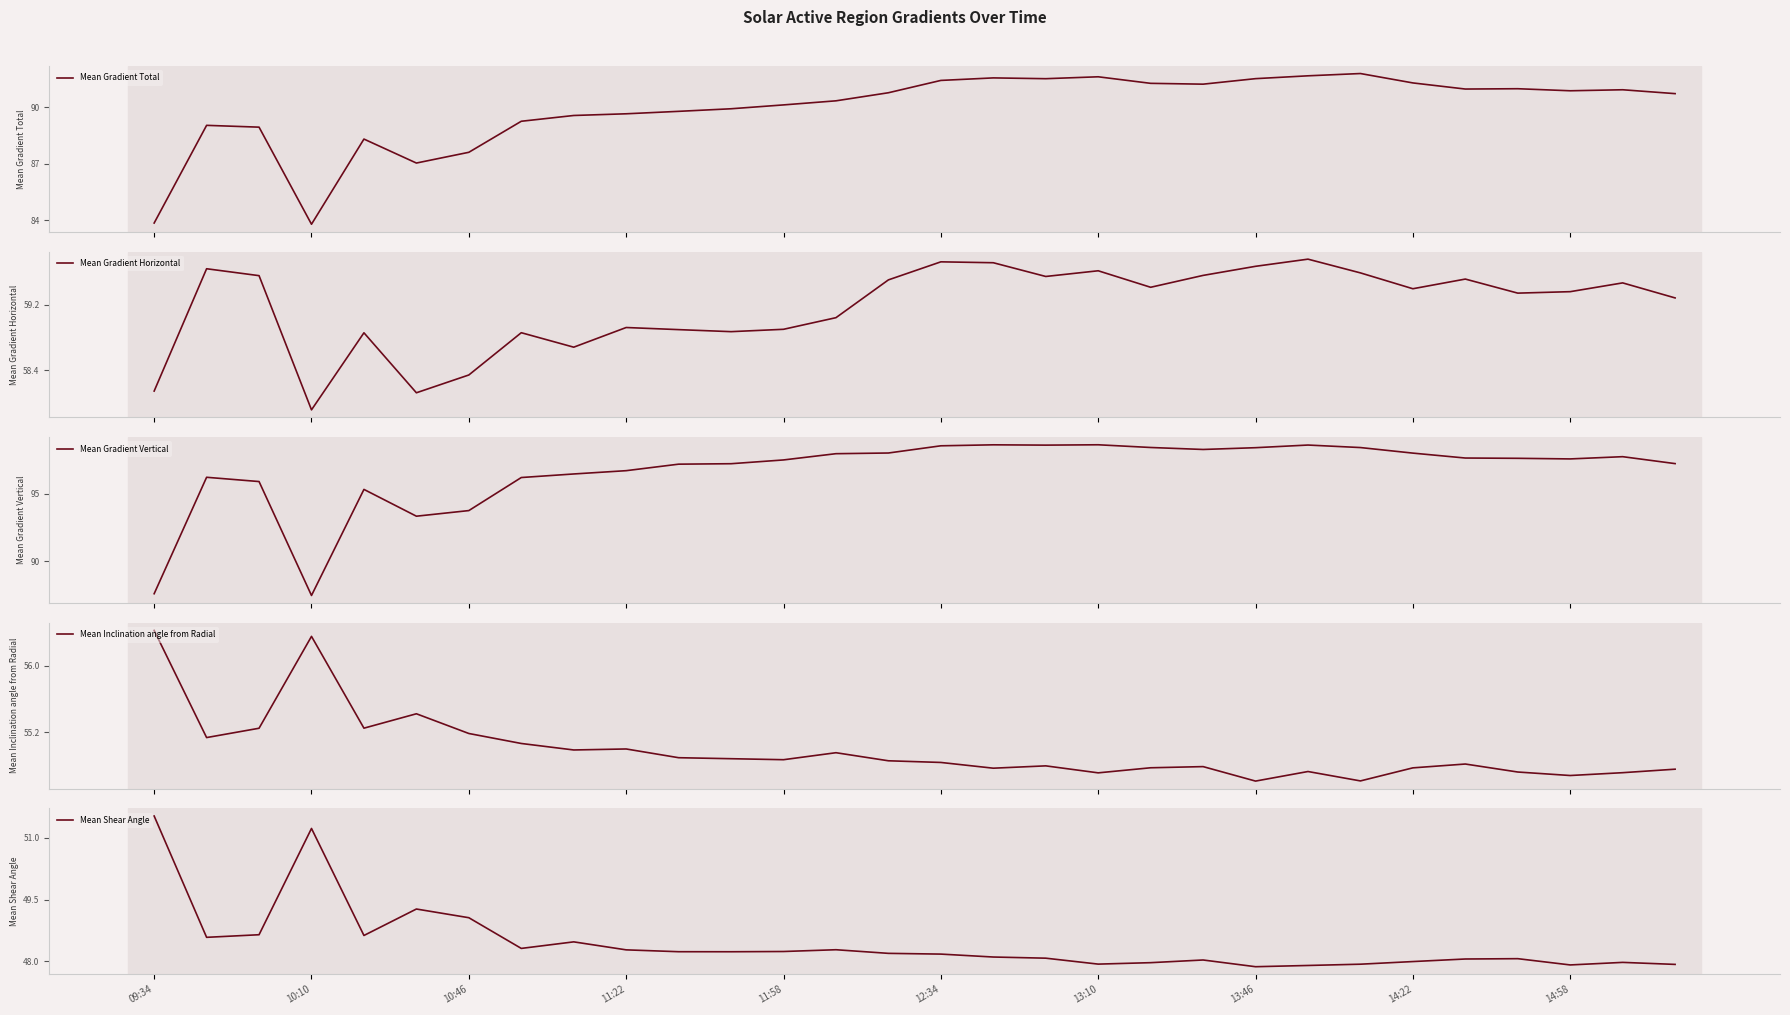

Rank the series by their maximum value, from lowest to highest.

Mean Shear Angle, Mean Inclination angle from Radial, Mean Gradient Horizontal, Mean Gradient Total, Mean Gradient Vertical